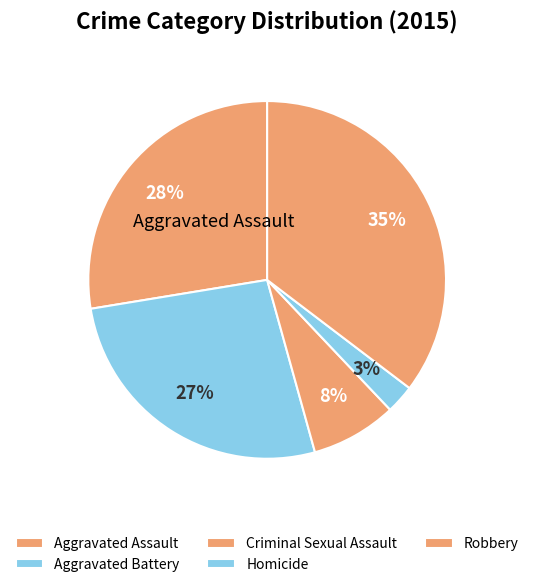

Count the number of slices in the pie.

5